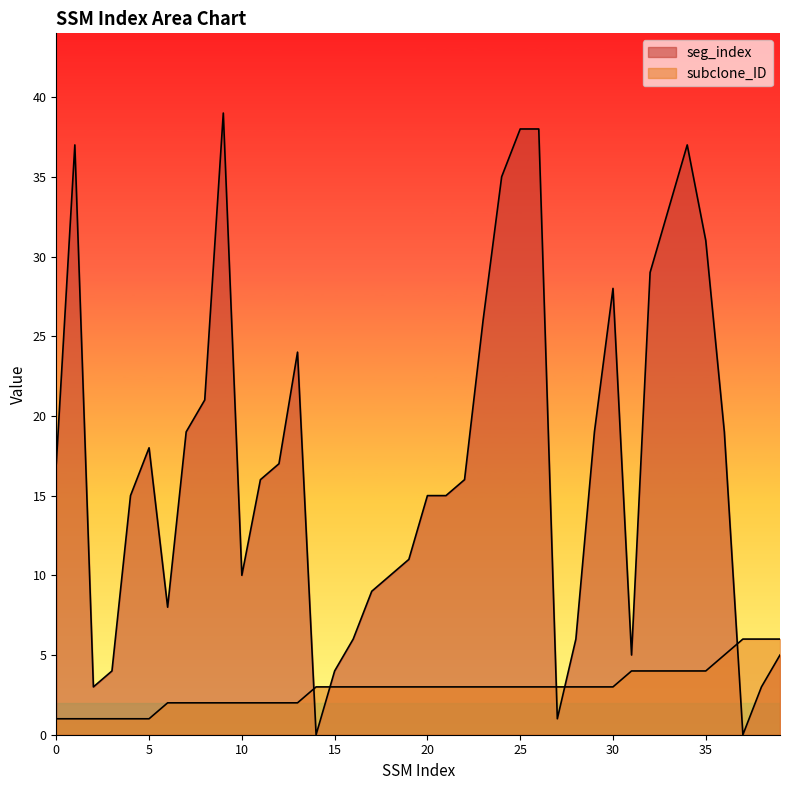

Does the chart have visible grid lines?

No